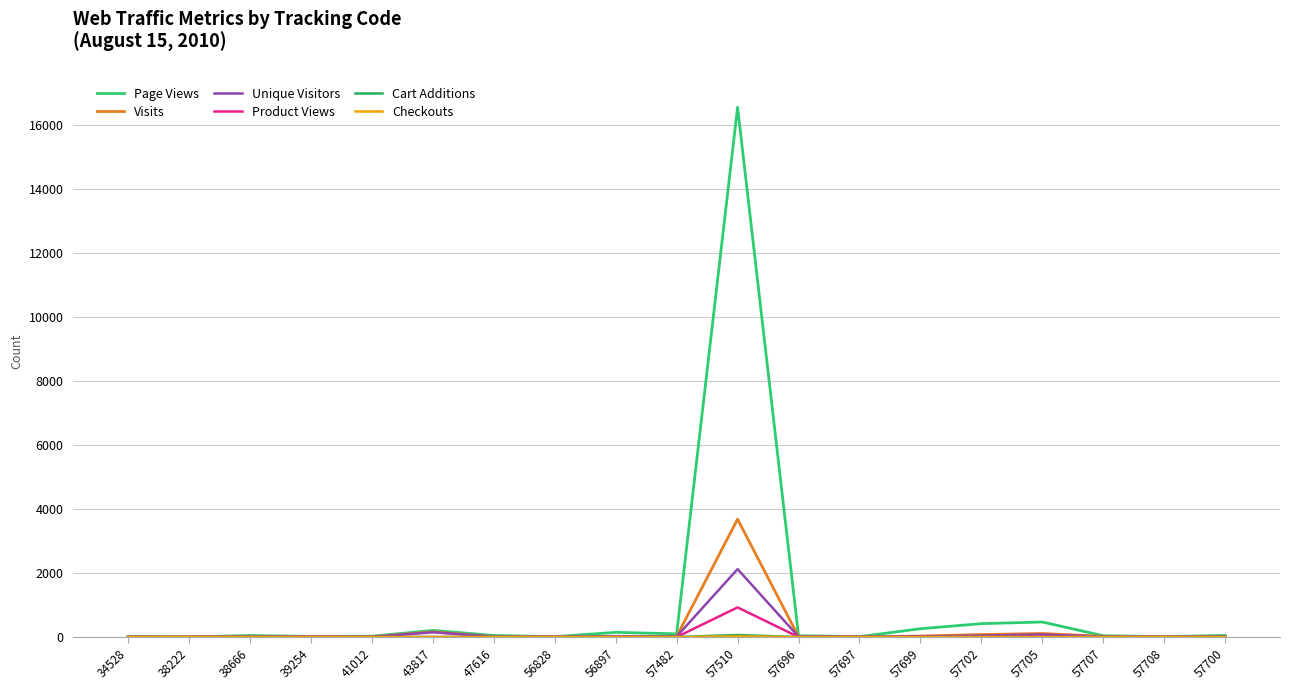

Is it true that Cart Additions equals -21 at 56897?

False